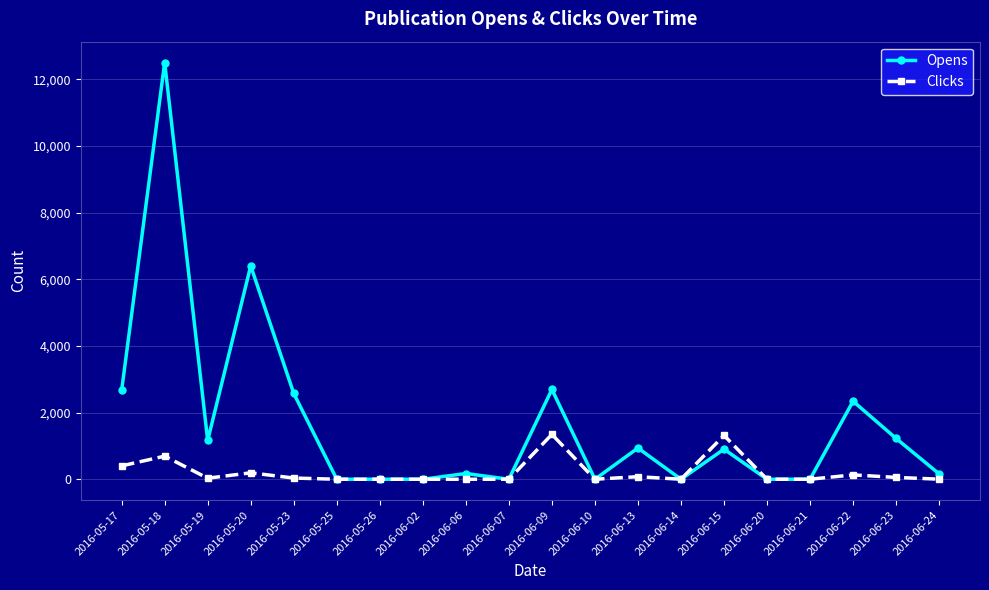

What is the difference between the maximum and minimum values in the Clicks series?

1346